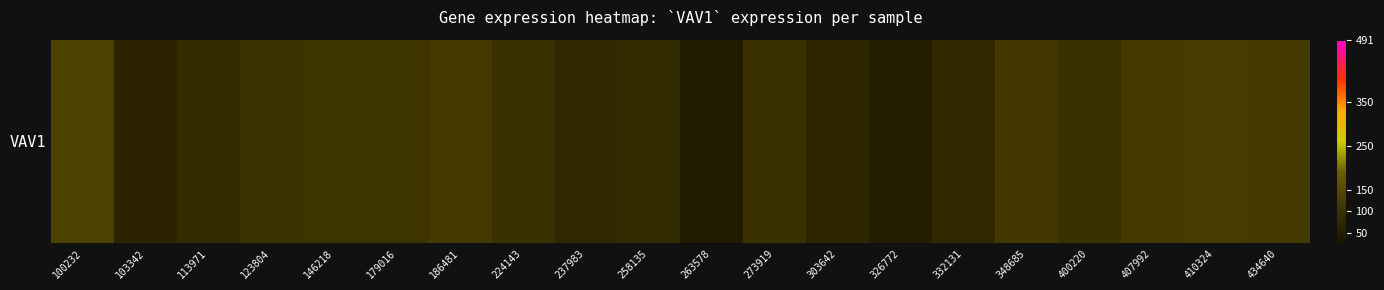

At which category does the chart reach its peak across all series?

100232